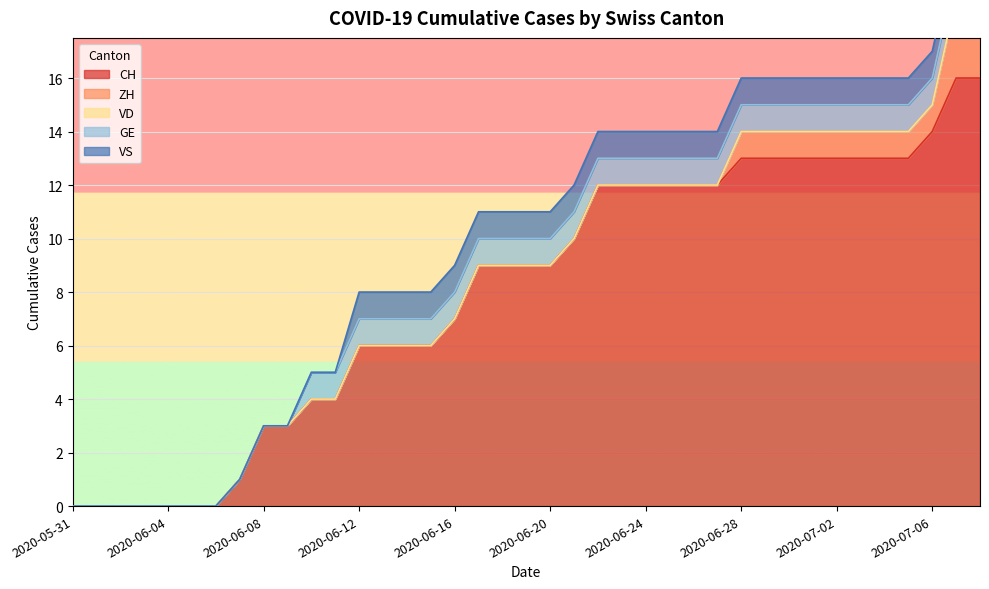

What is the difference between the maximum and minimum values in the CH series?

16